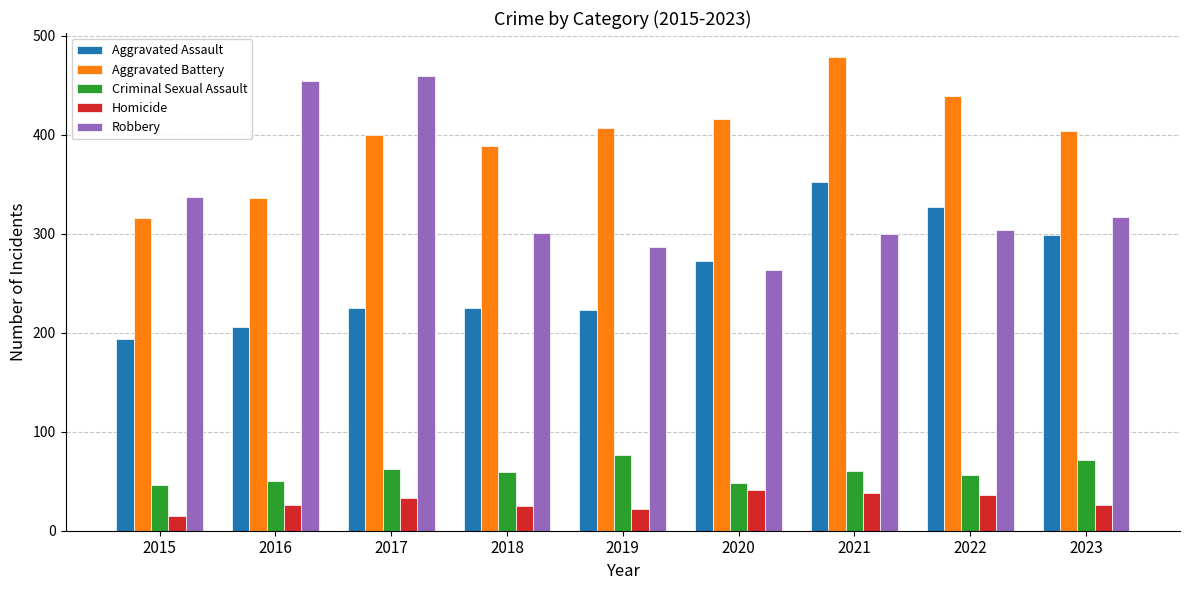

What is the value of the Aggravated Battery bar at the 2nd from the left?

336